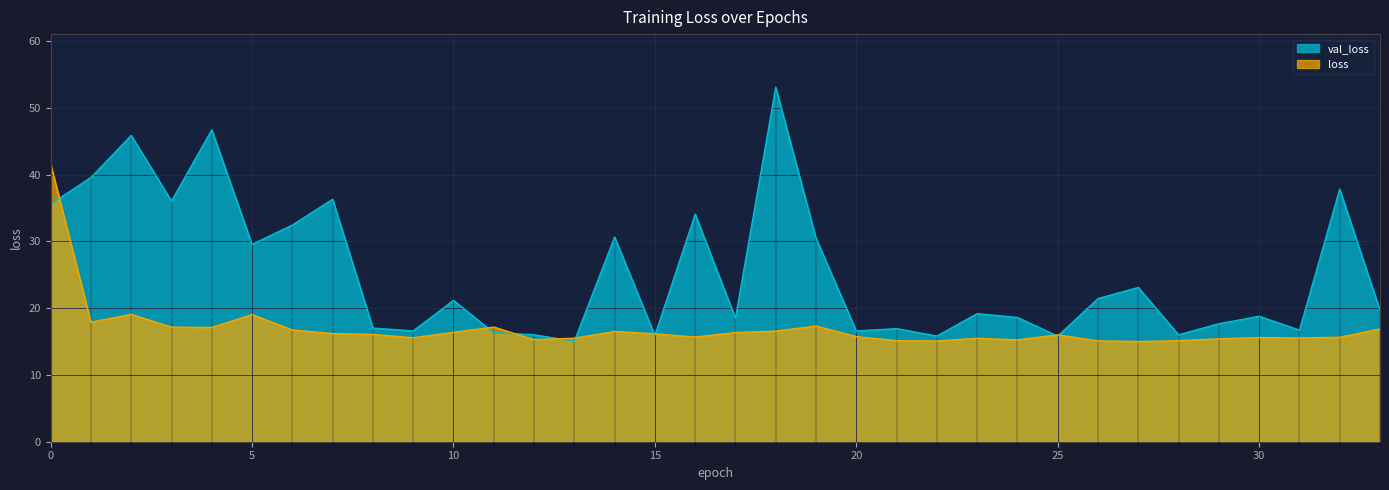

Read the loss value at 7.

16.2